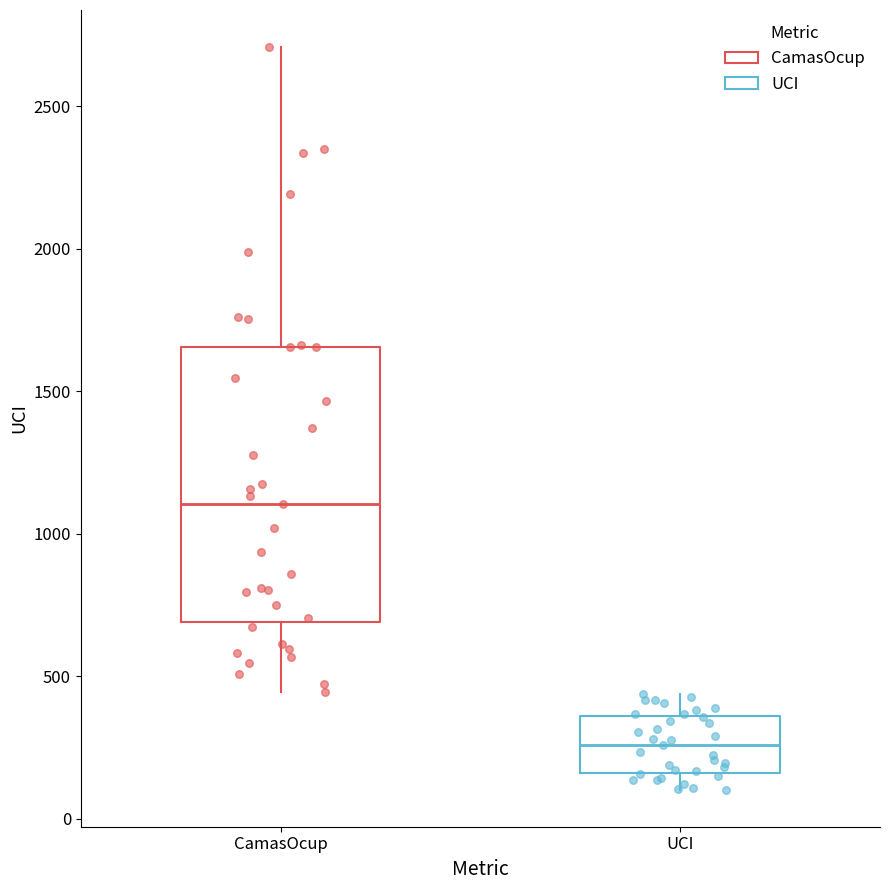

Which box's median line is the highest?

CamasOcup